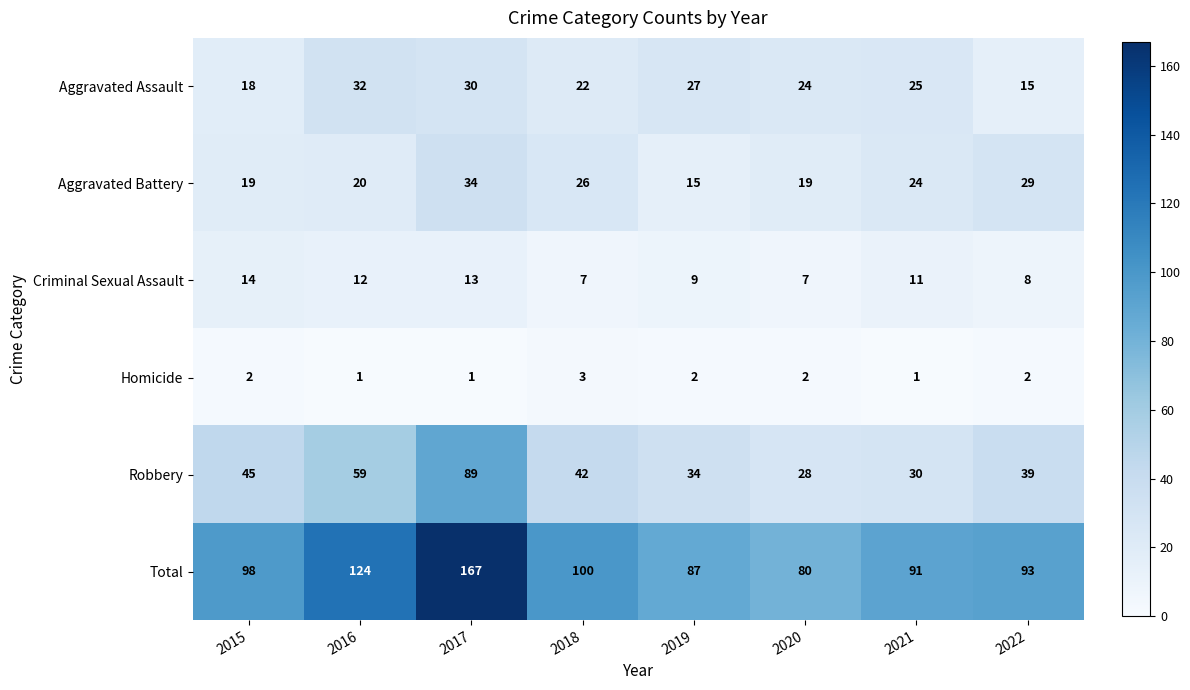

What is the difference between the highest and lowest values at 2015?

96